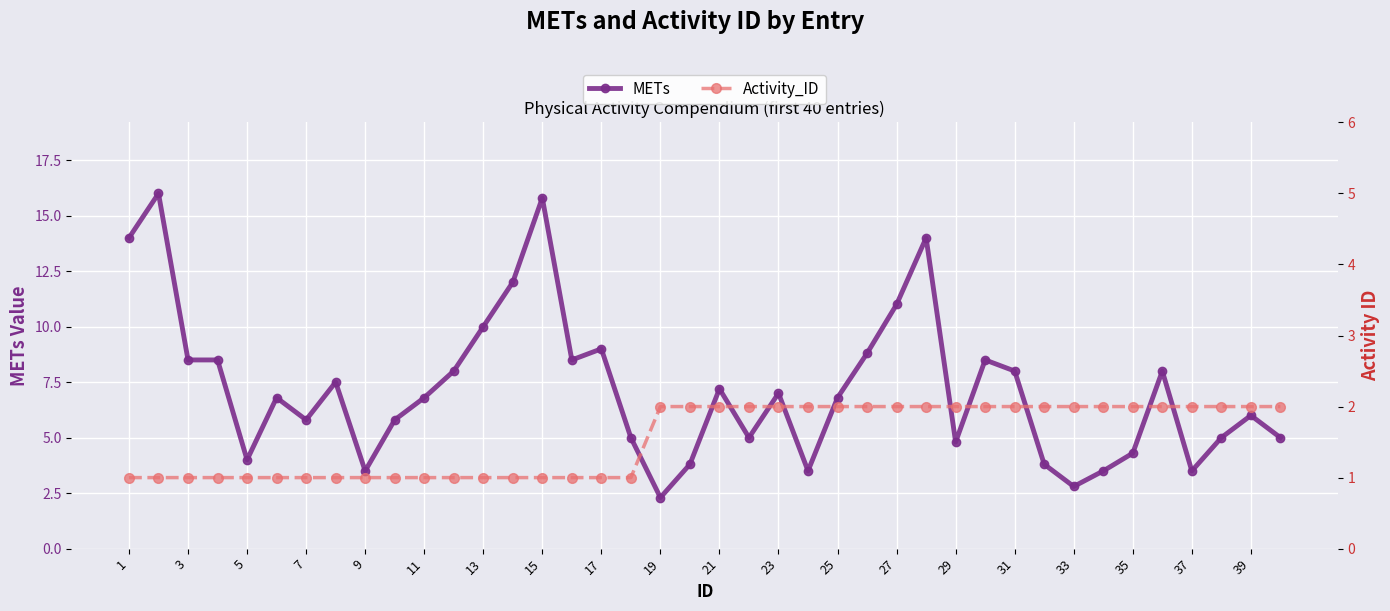

The value of METs at 17 is 6.0. True or false?

False